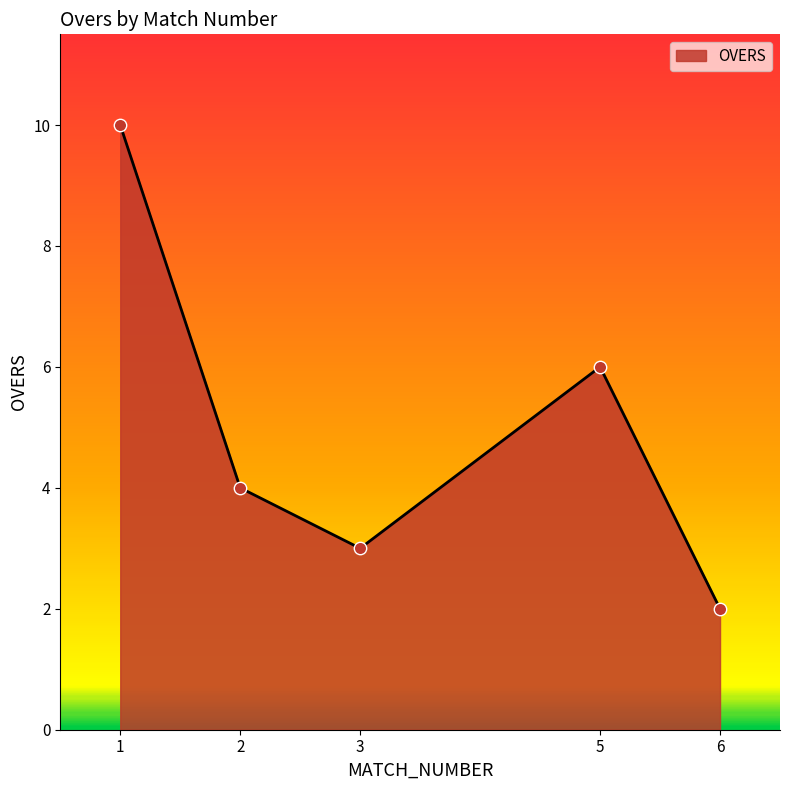

Between 3 and 5, which is larger?

5